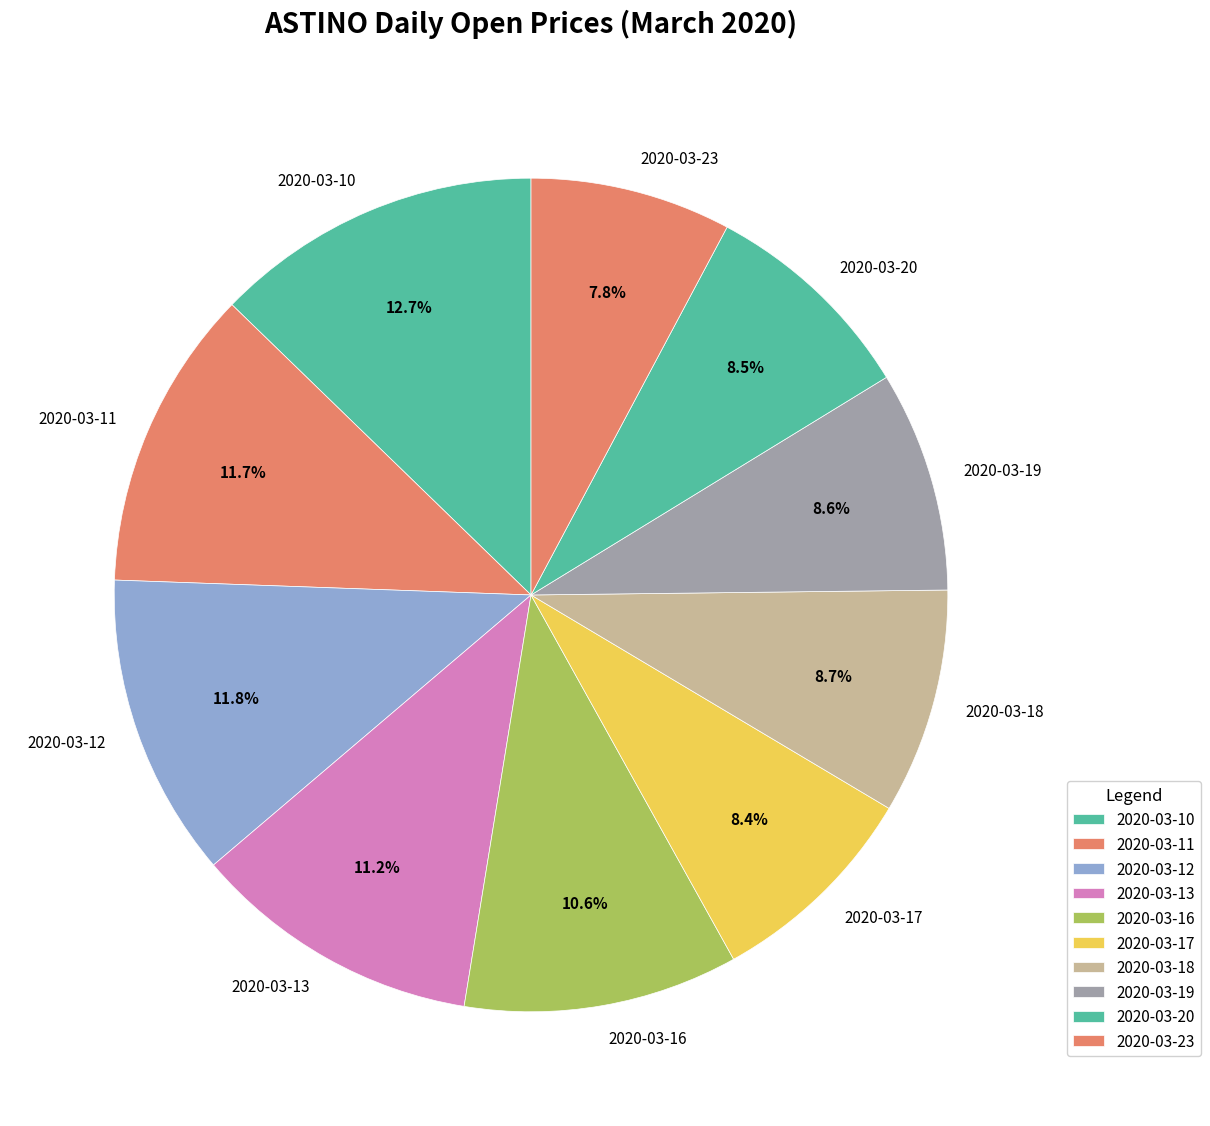

The 2020-03-13 slice represents 11% of the pie. True or false?

True